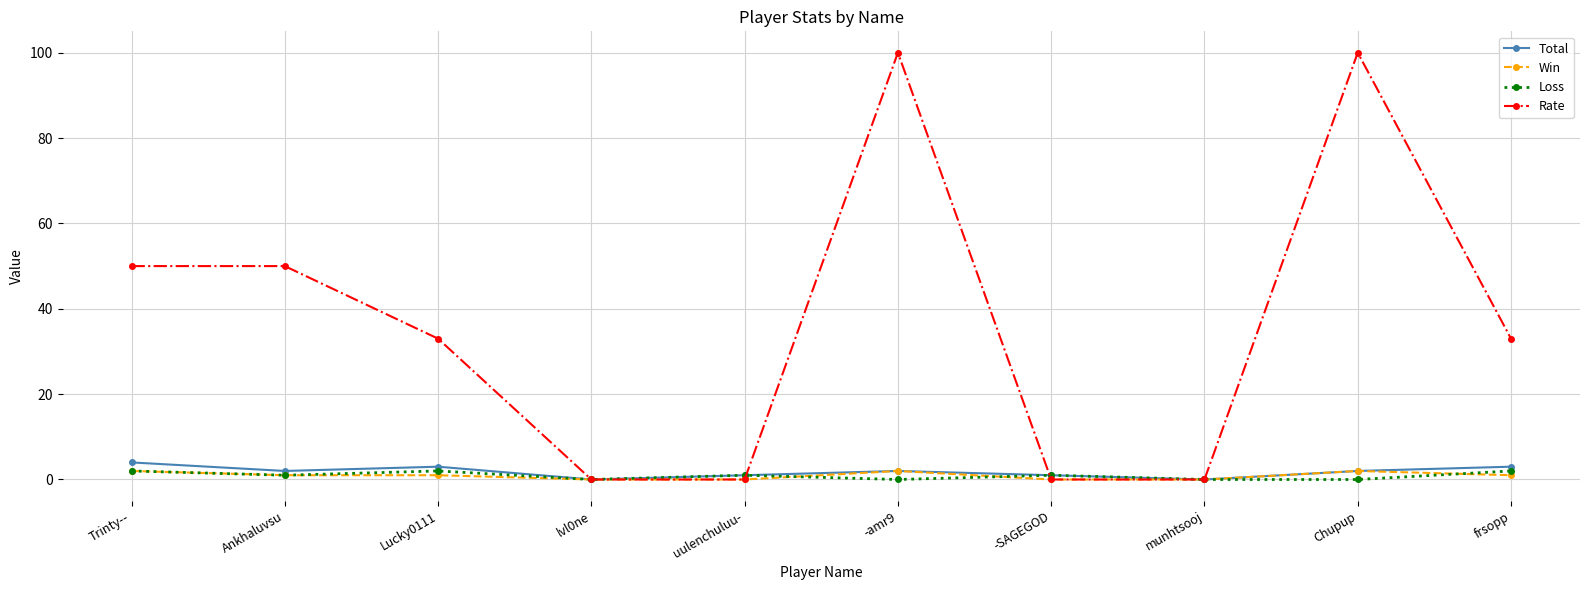

What is the label of the 9th point from the left?

Chupup